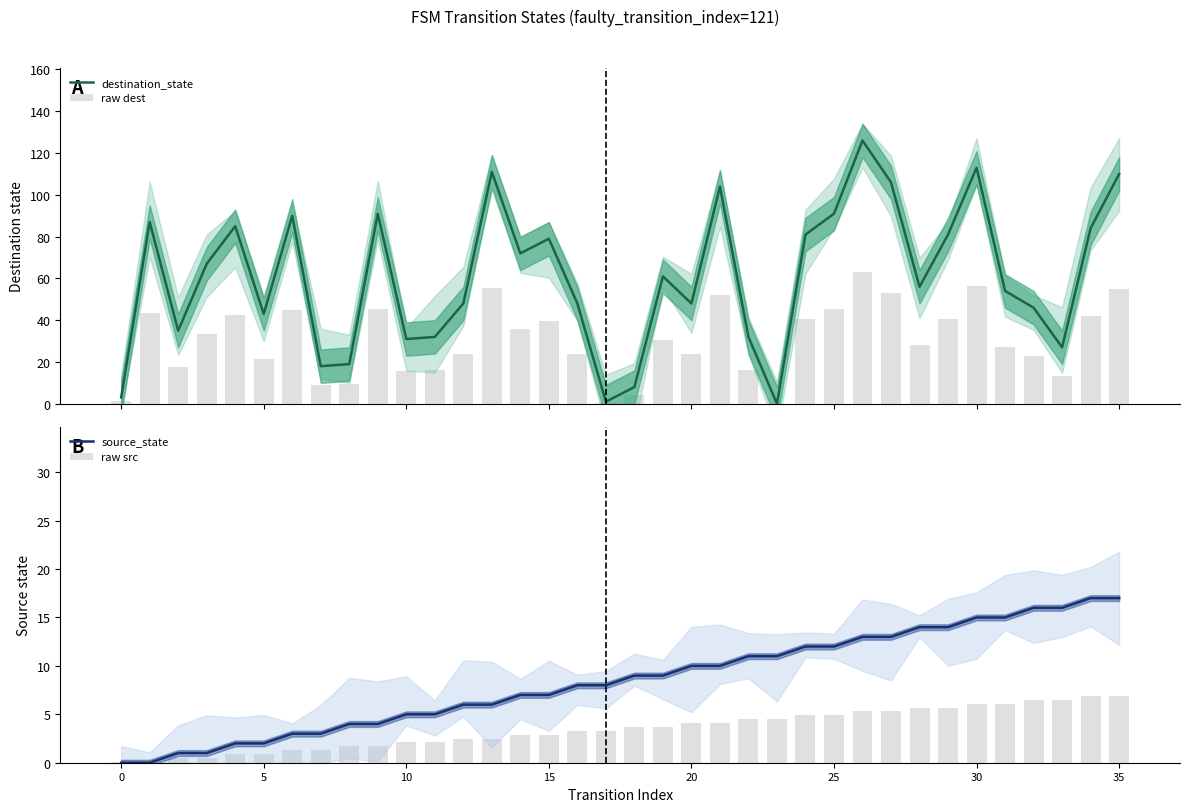

What is the total value across all series at 32?

91.5